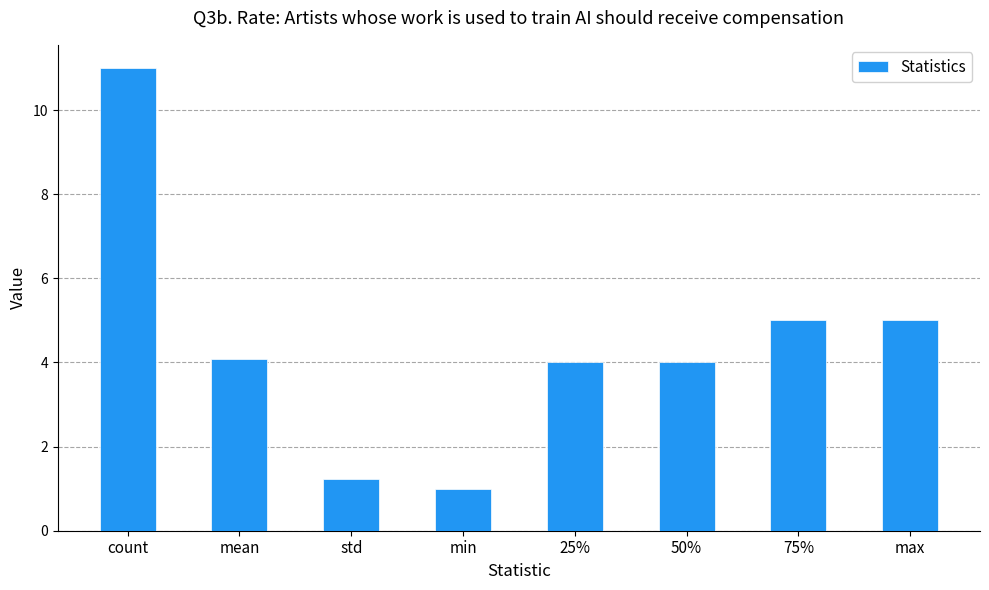

What is the change in value from std to 50%?

+2.8